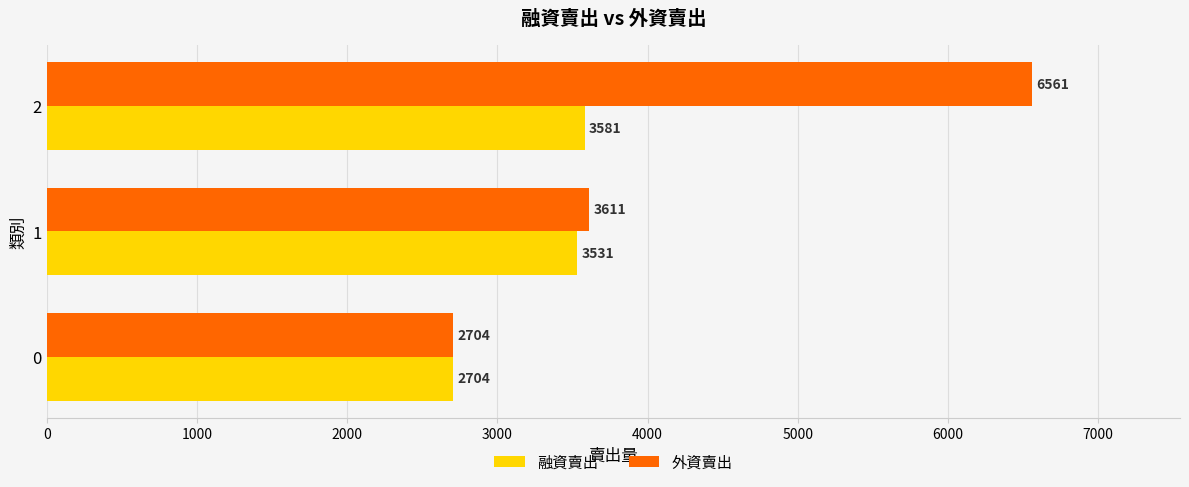

What is the average value of the 外資賣出 series?

4292